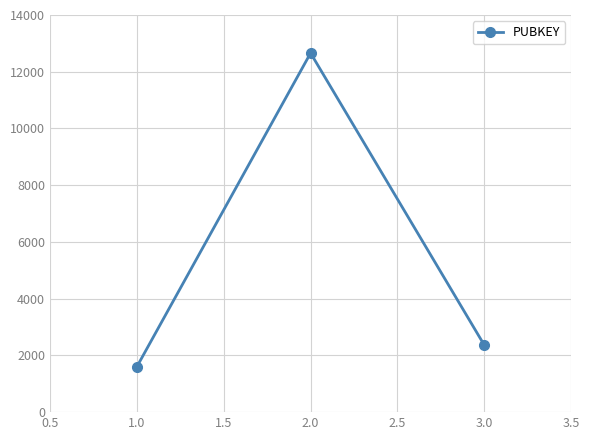

List the labels in order of value, smallest first.

1.0, 3.0, 2.0